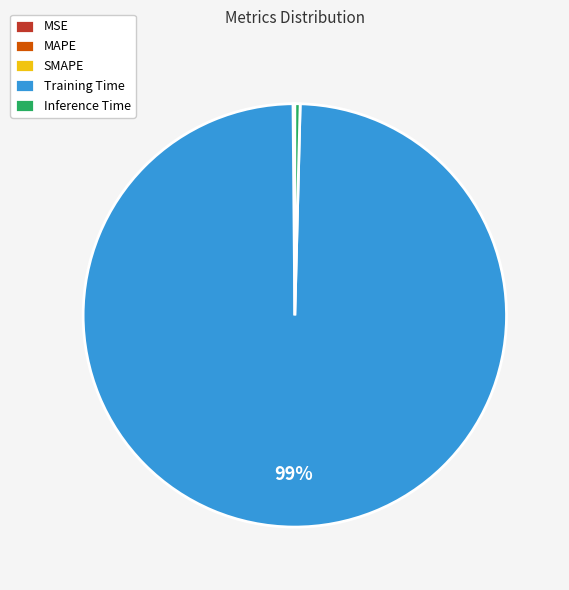

What is the largest slice in the pie chart?

Training Time